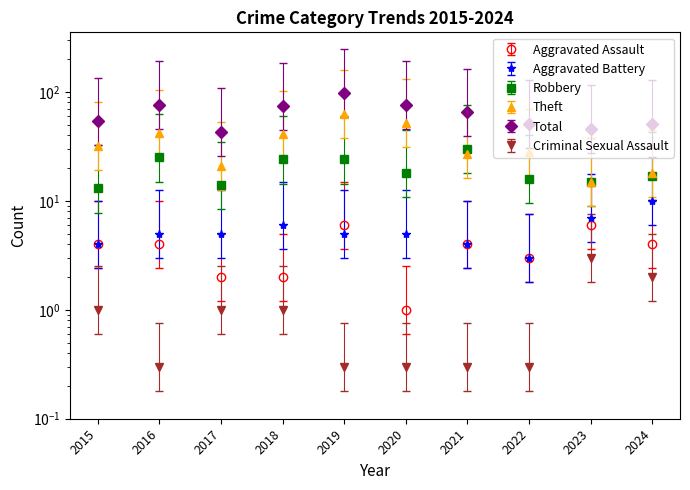

At which label does Aggravated Battery reach its minimum?

2022